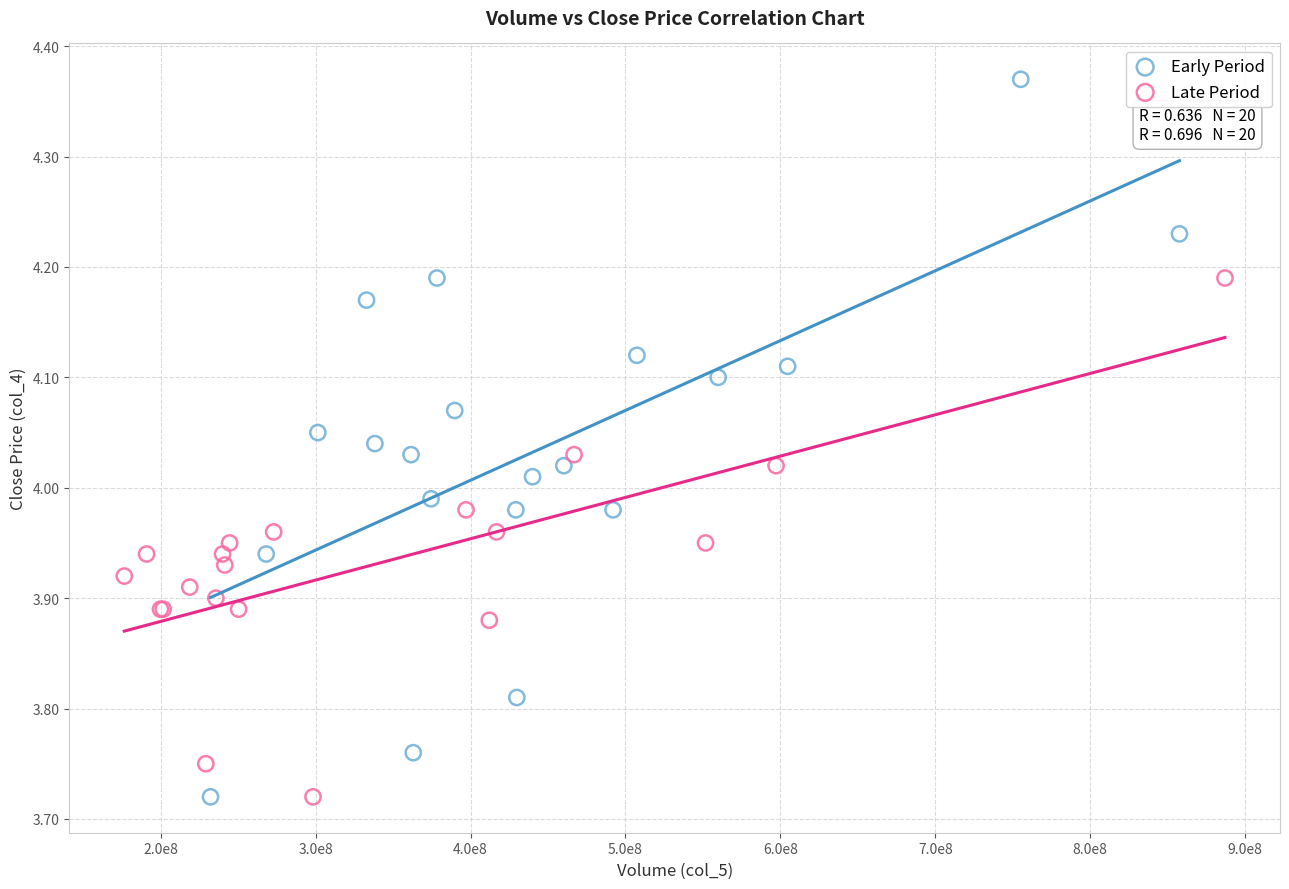

What are all the series names shown in the legend?

Early Period, Late Period